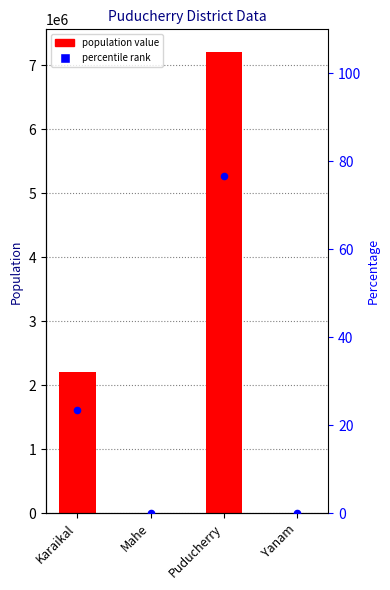

Which series has the largest total across all categories?

Puducherry